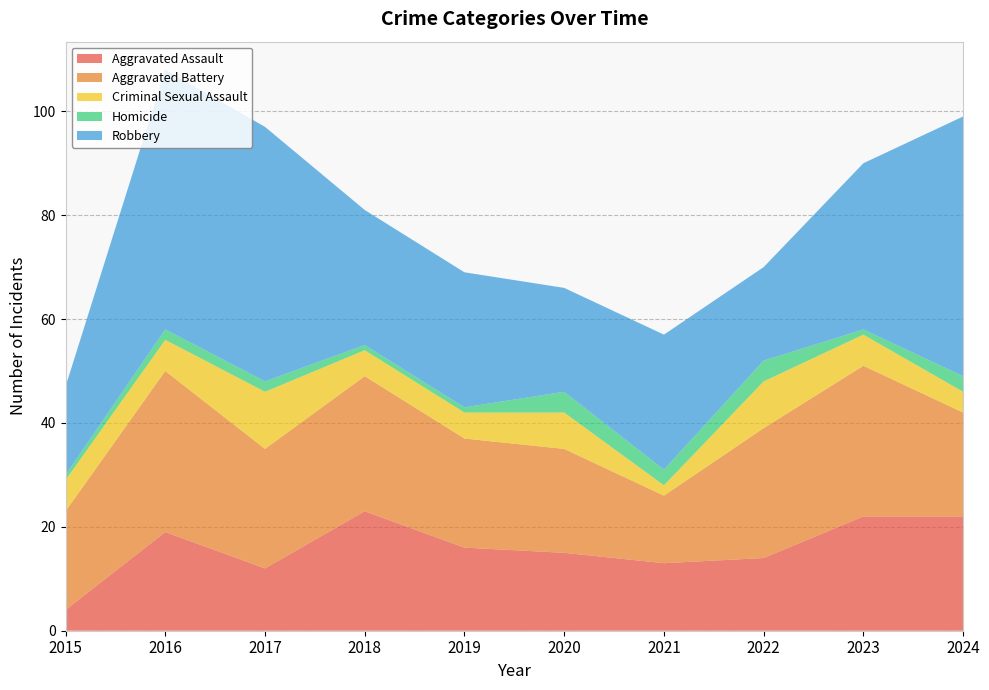

Reading left to right, extract all data points from this chart.

Aggravated Assault: 2015=4	2016=19	2017=12	2018=23	2019=16	2020=15	2021=13	2022=14	2023=22	2024=22
Aggravated Battery: 2015=19	2016=31	2017=23	2018=26	2019=21	2020=20	2021=13	2022=25	2023=29	2024=20
Criminal Sexual Assault: 2015=6	2016=6	2017=11	2018=5	2019=5	2020=7	2021=2	2022=9	2023=6	2024=4
Homicide: 2015=1	2016=2	2017=2	2018=1	2019=1	2020=4	2021=3	2022=4	2023=1	2024=3
Robbery: 2015=17	2016=50	2017=49	2018=26	2019=26	2020=20	2021=26	2022=18	2023=32	2024=50